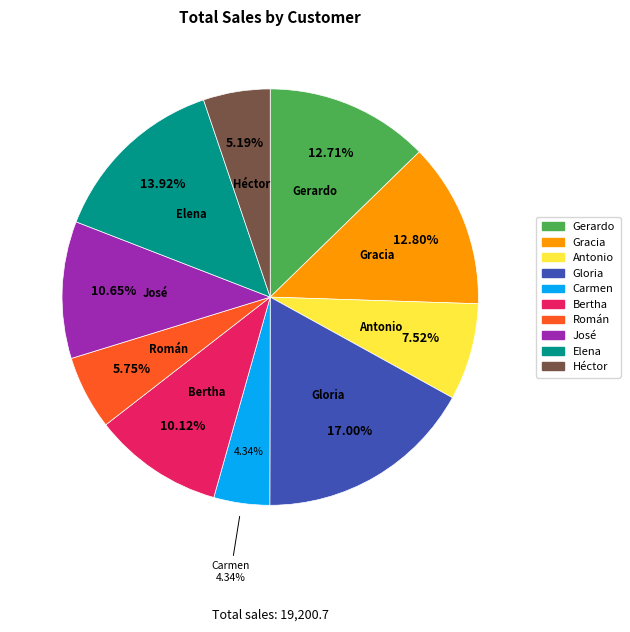

To the nearest percent, what portion does Gloria represent?

17%